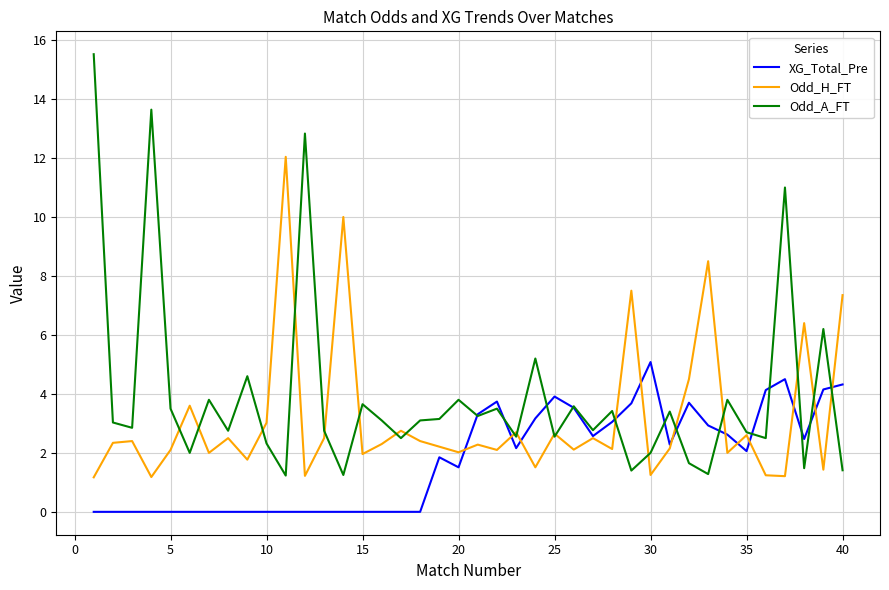

True or false: XG_Total_Pre and Odd_H_FT cross at least once.

True